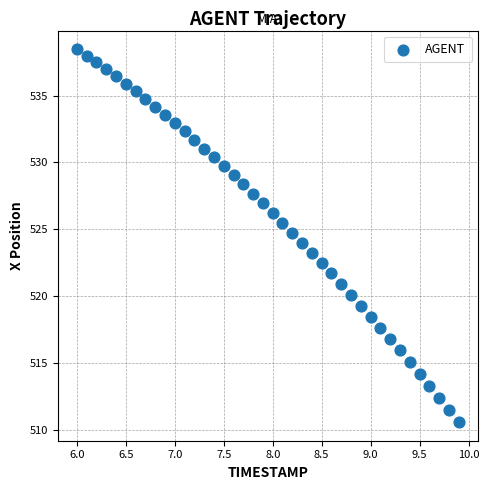

What is the range of X values (max minus min)?

3.9